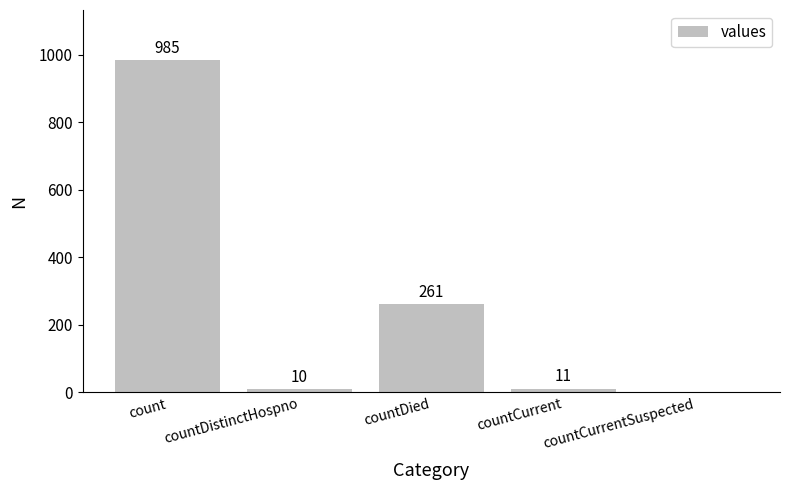

Between countCurrentSuspected and count, which is larger?

count